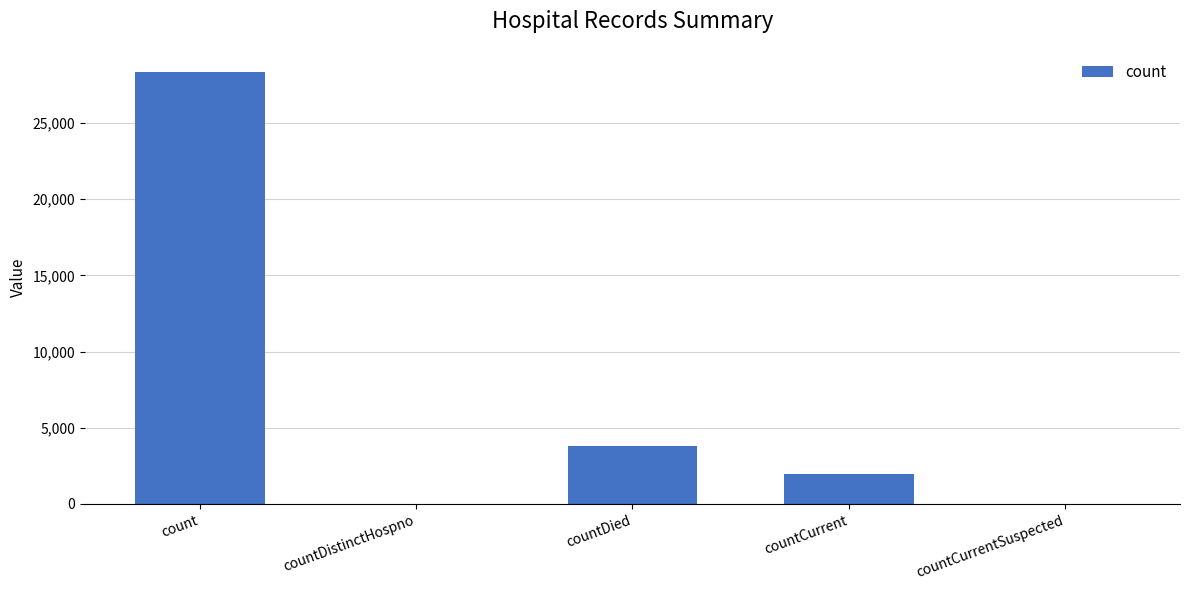

What is the maximum value shown in the chart?

28363